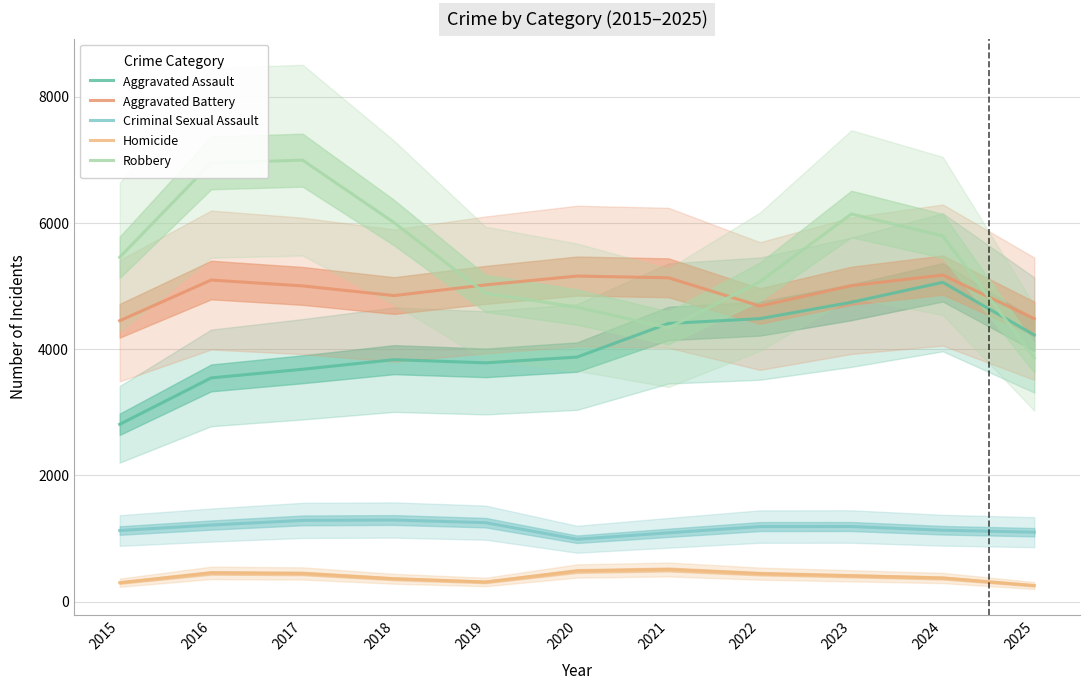

True or false: Aggravated Assault and Criminal Sexual Assault cross at least once.

False